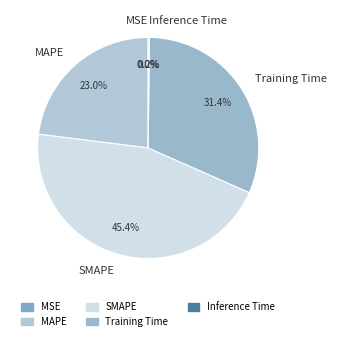

Which category has the biggest portion of the pie?

SMAPE